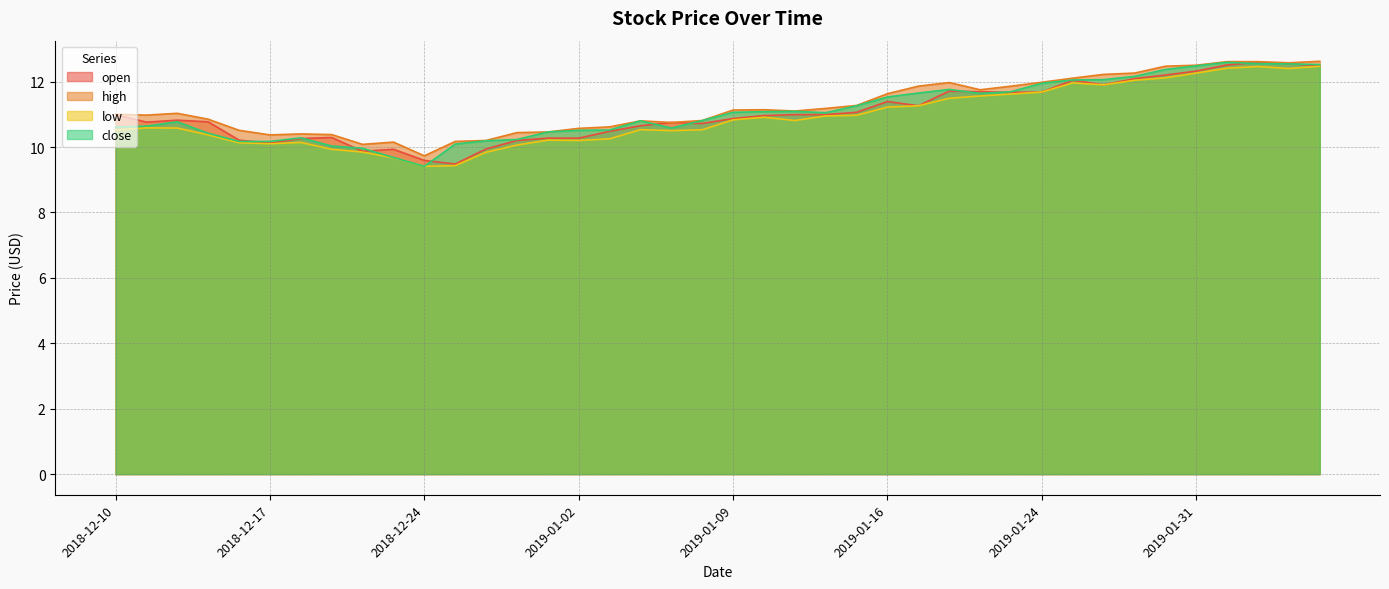

After their last crossing, which series has the higher values: open or close?

close